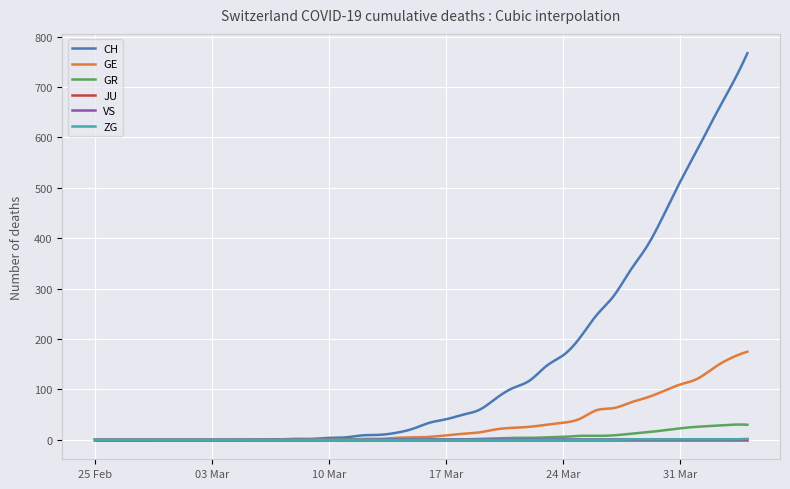

What is the greatest value displayed?

767.0